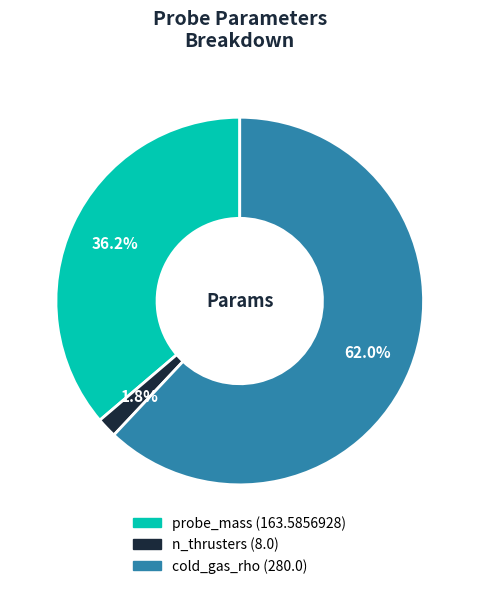

True or false: probe_mass accounts for 36% of the total.

True